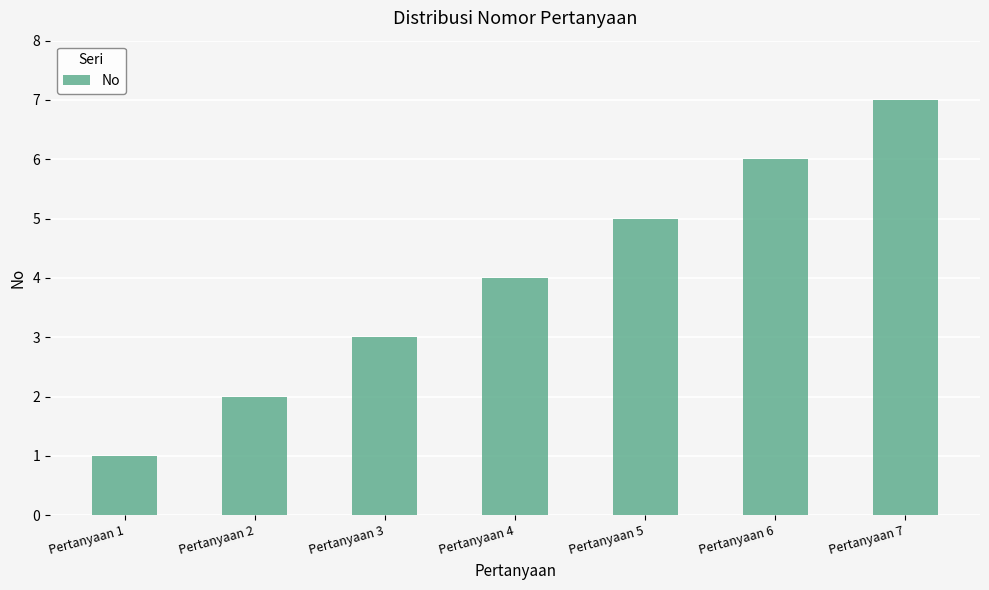

Are the bars grouped side by side (vs. stacked)?

No